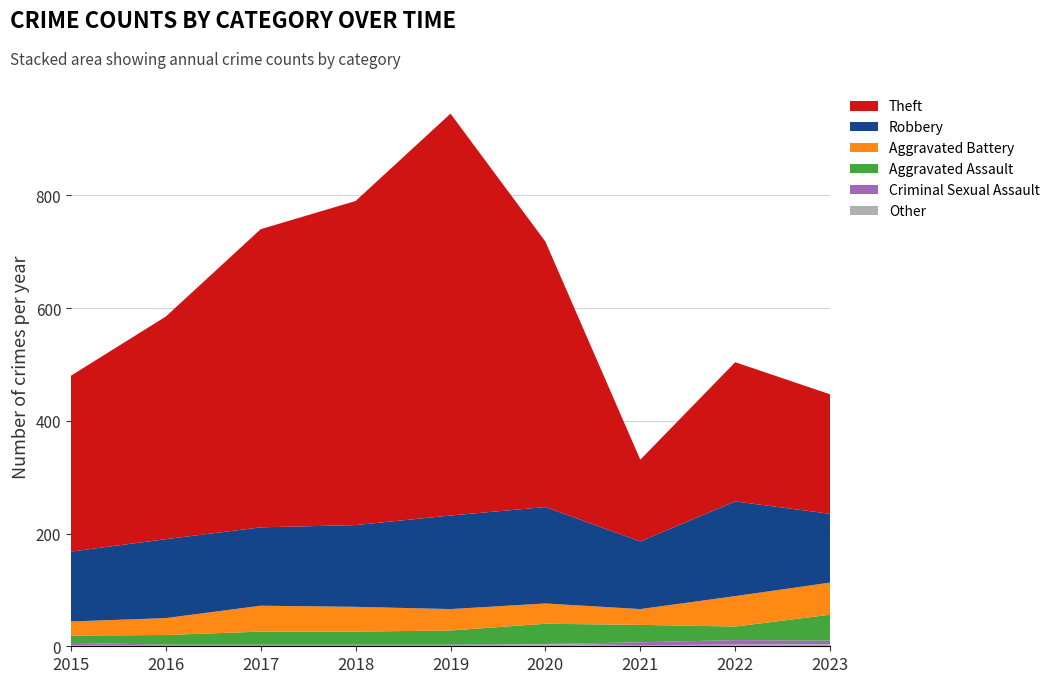

Reading right to left, extract all data points from this chart.

Aggravated Assault: 2023=46	2022=24	2021=31	2020=36	2019=25	2018=23	2017=23	2016=17	2015=13
Aggravated Battery: 2023=57	2022=54	2021=28	2020=36	2019=38	2018=44	2017=46	2016=30	2015=25
Criminal Sexual Assault: 2023=6	2022=8	2021=5	2020=0	2019=2	2018=2	2017=2	2016=2	2015=4
Robbery: 2023=122	2022=168	2021=120	2020=171	2019=166	2018=145	2017=139	2016=140	2015=124
Theft: 2023=212	2022=247	2021=145	2020=471	2019=713	2018=575	2017=529	2016=395	2015=312
Other: 2023=4	2022=3	2021=2	2020=4	2019=1	2018=1	2017=1	2016=1	2015=2